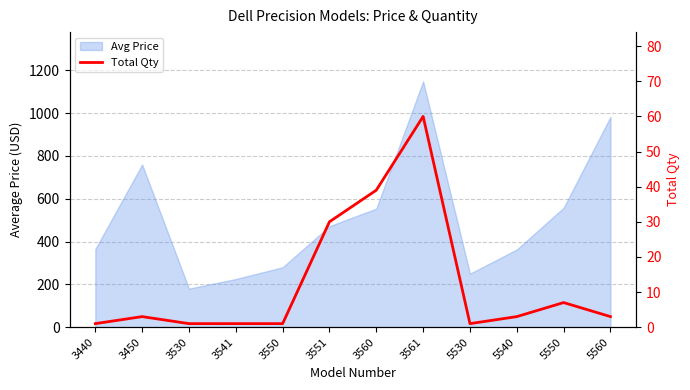

What is the greatest value displayed?

60